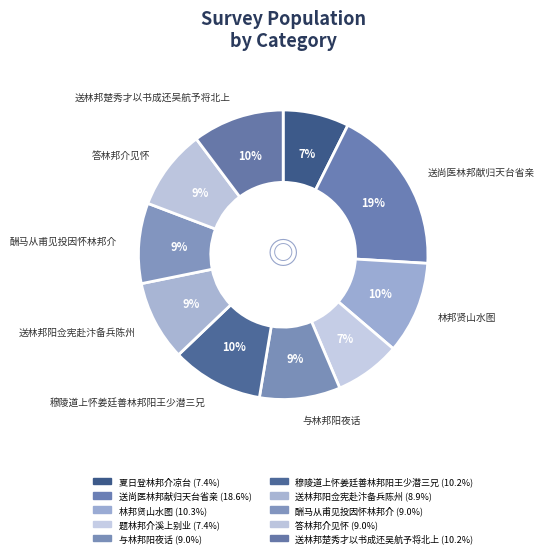

The 酬马从甫见投因怀林邦介 slice represents 1% of the pie. True or false?

False